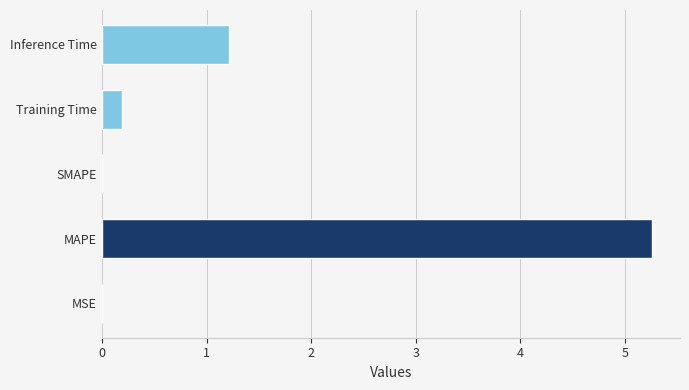

What is the greatest value displayed?

5.3